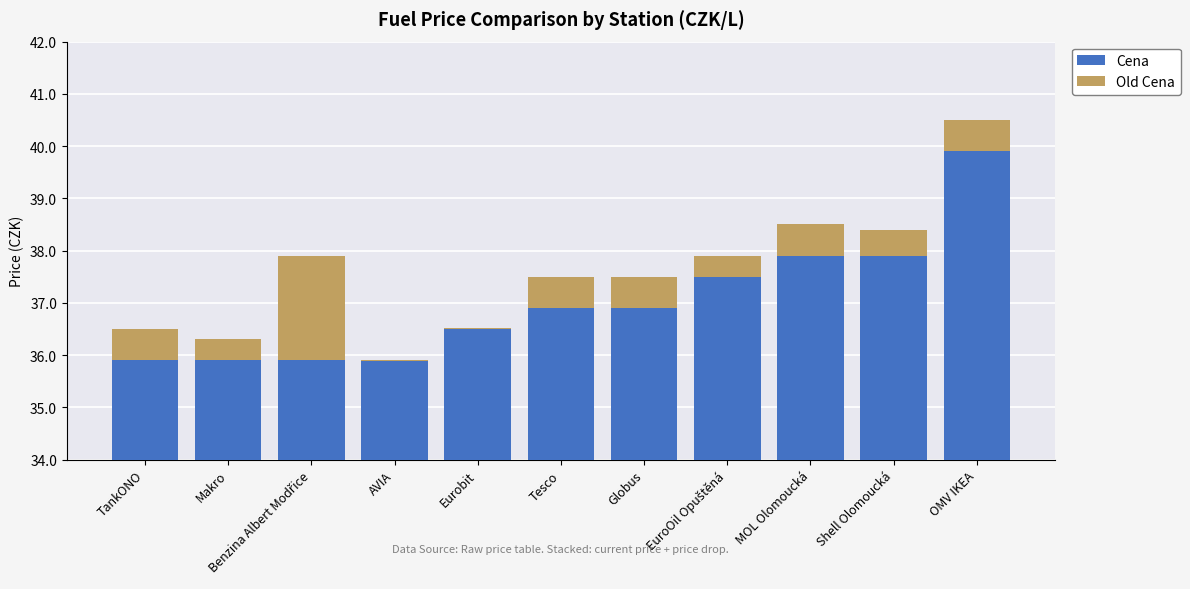

Reading left to right, list all the values displayed in this chart.

Cena: 35.9	35.9	35.9	35.9	36.5	36.9	36.9	37.5	37.9	37.9	39.9
Old Cena: 0.6	0.4	2.0	-0.0	0.0	0.6	0.6	0.4	0.6	0.5	0.6